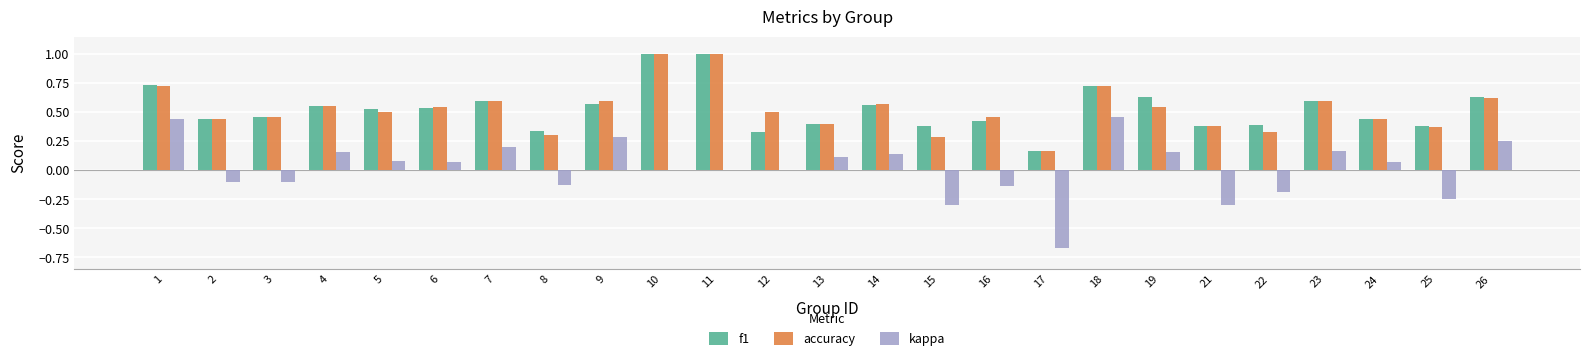

True or false: accuracy has a value of 0.4 at 24.

True